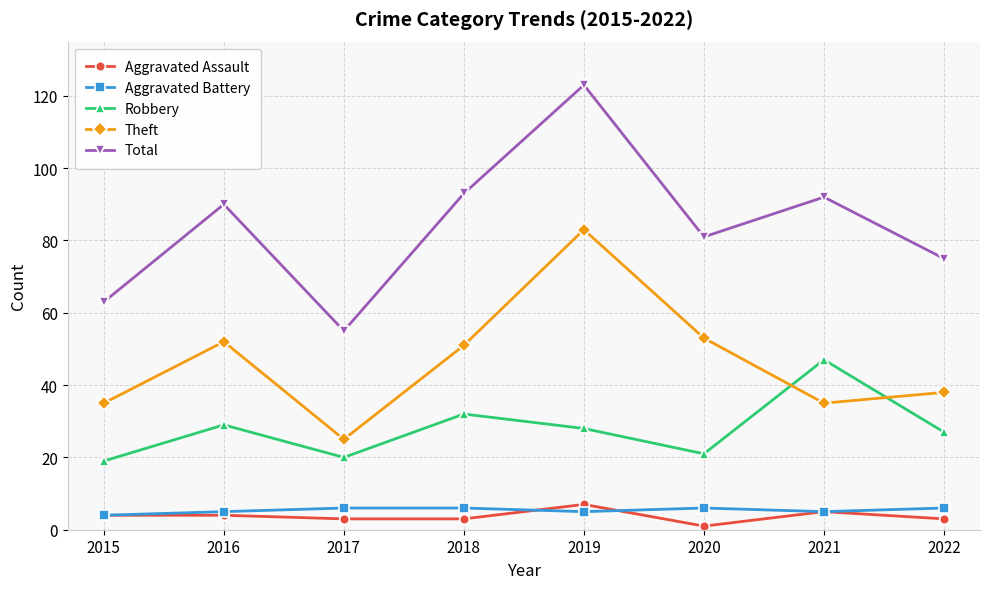

What is the difference between the Aggravated Battery values at 2019 and 2015?

1